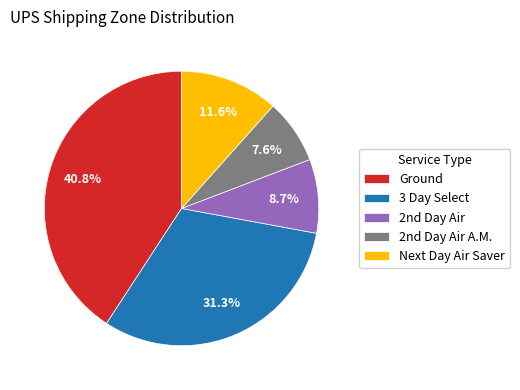

Is it true that Ground is 41% of the pie?

True